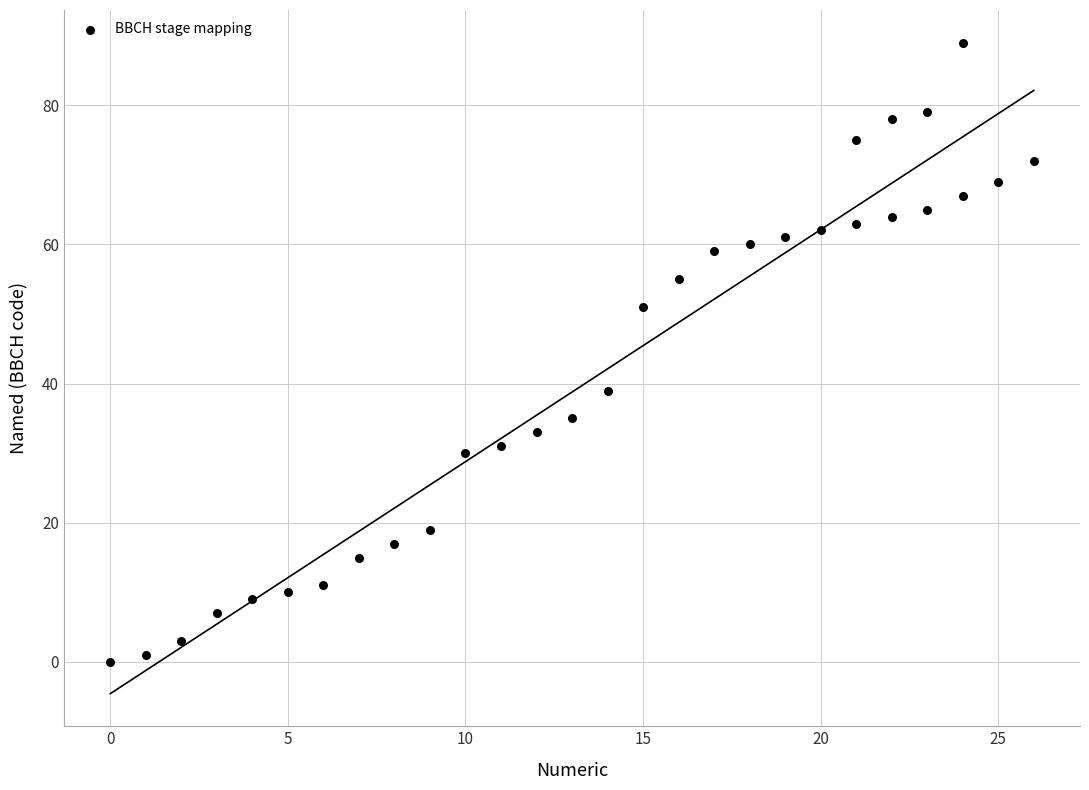

What is the range of Y values (max minus min)?

89